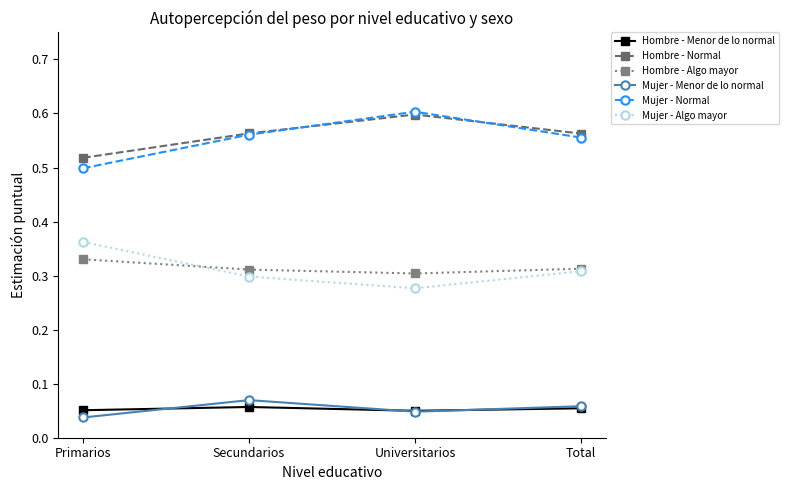

What is the label of the 4th point from the right?

Primarios